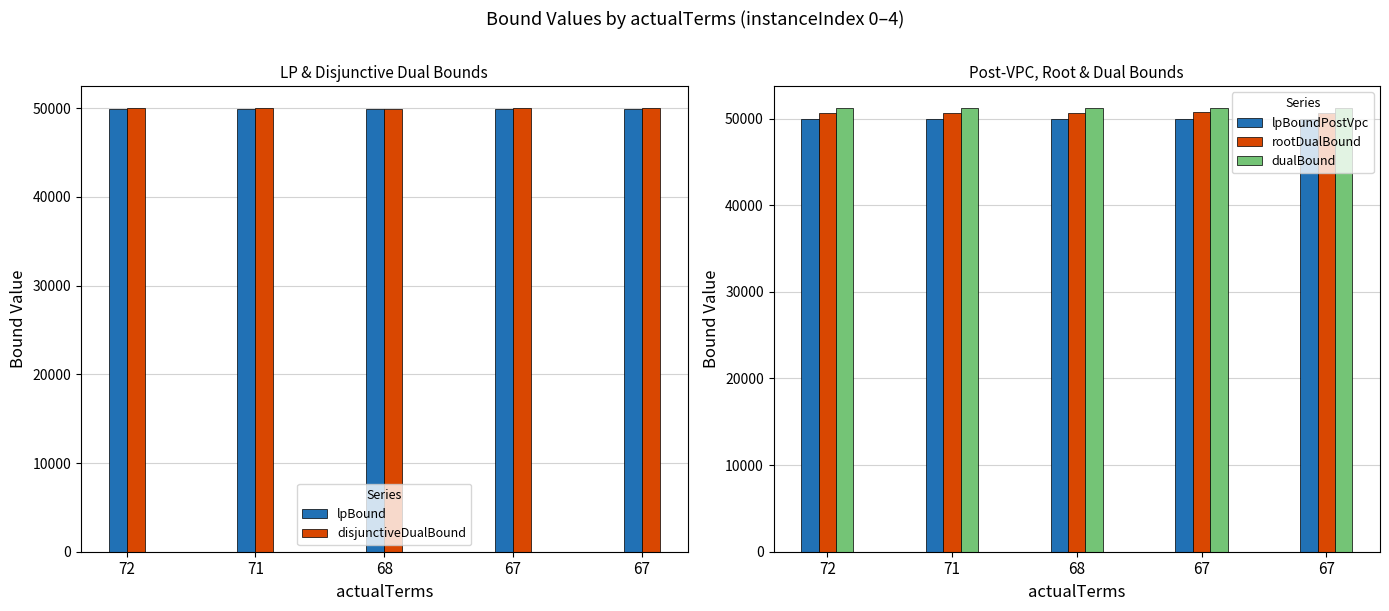

How many data points in lpBoundPostVpc are above 49916?

3